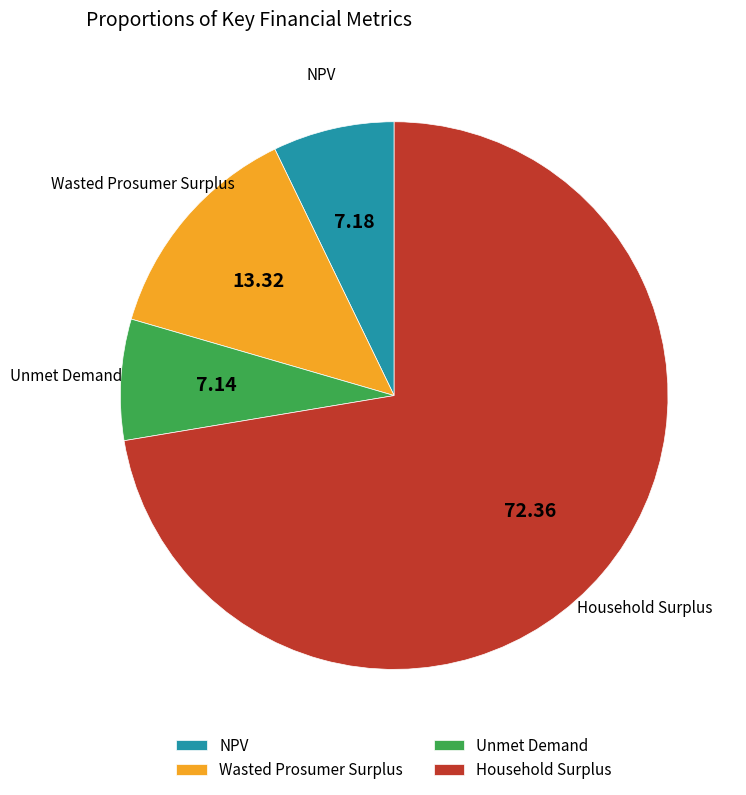

Count the number of slices in the pie.

4